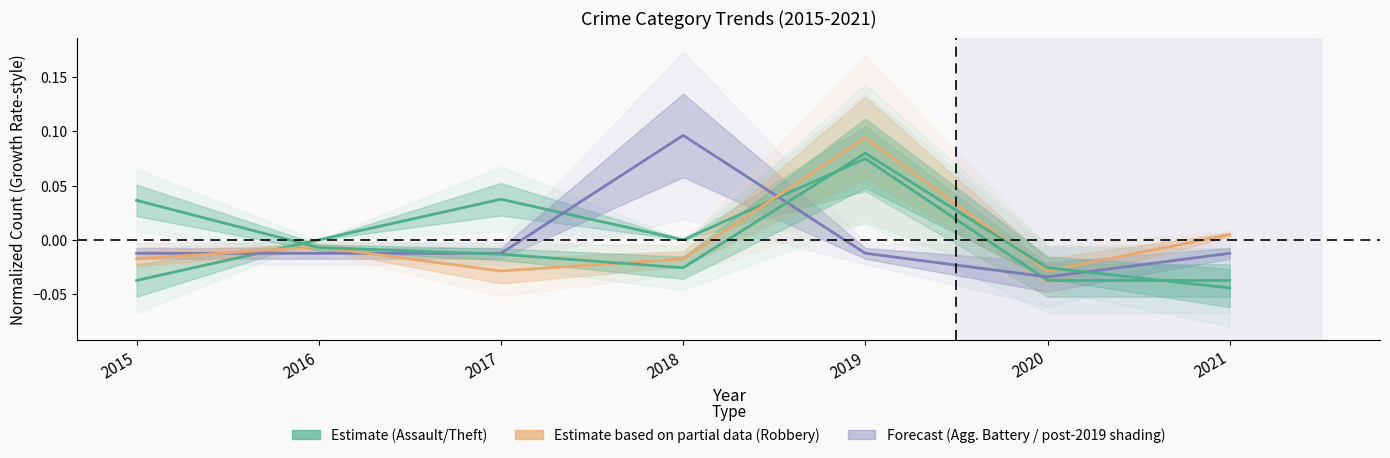

Reading left to right, what are all the values shown in this chart?

Aggravated Assault: -0.0	0.0	0.0	0.0	0.1	-0.0	-0.0
Aggravated Battery: -0.0	-0.0	-0.0	0.1	-0.0	-0.0	-0.0
Robbery: -0.0	-0.0	-0.0	-0.0	0.1	-0.0	0.0
Theft: 0.0	-0.0	-0.0	-0.0	0.1	-0.0	-0.0